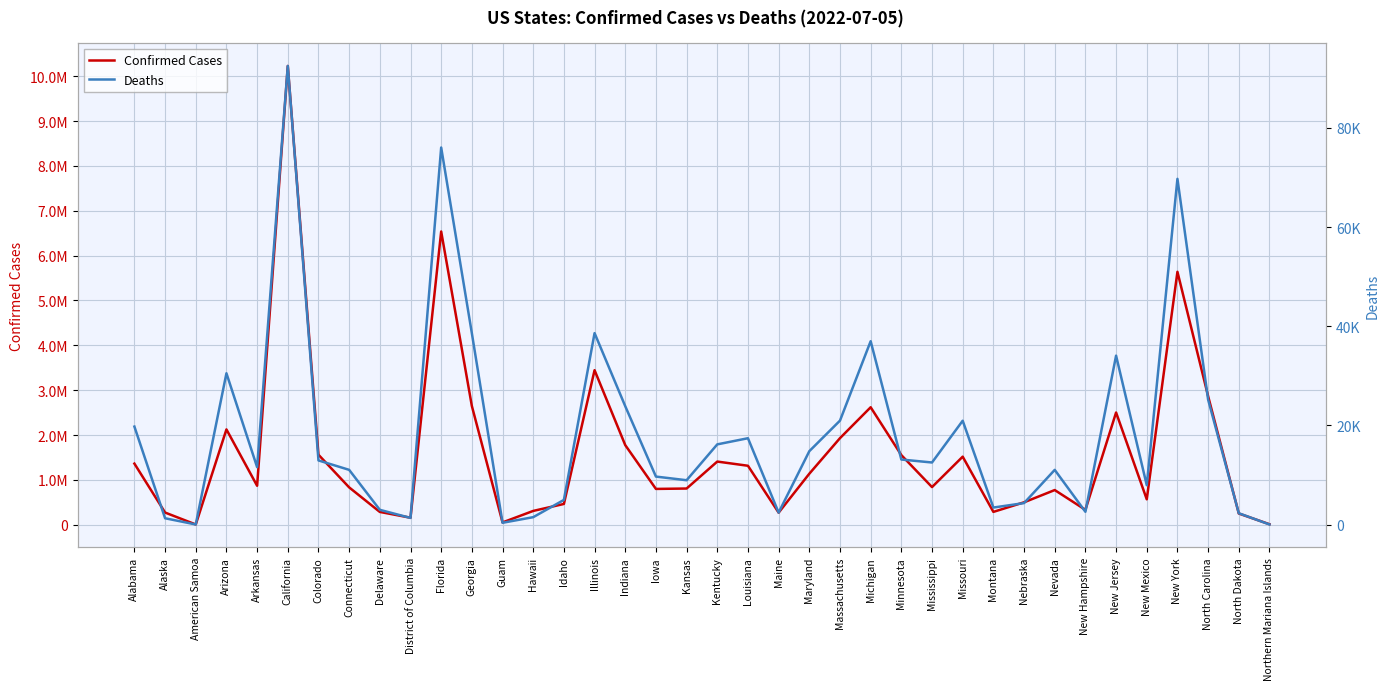

Which category has the highest value across all series?

California